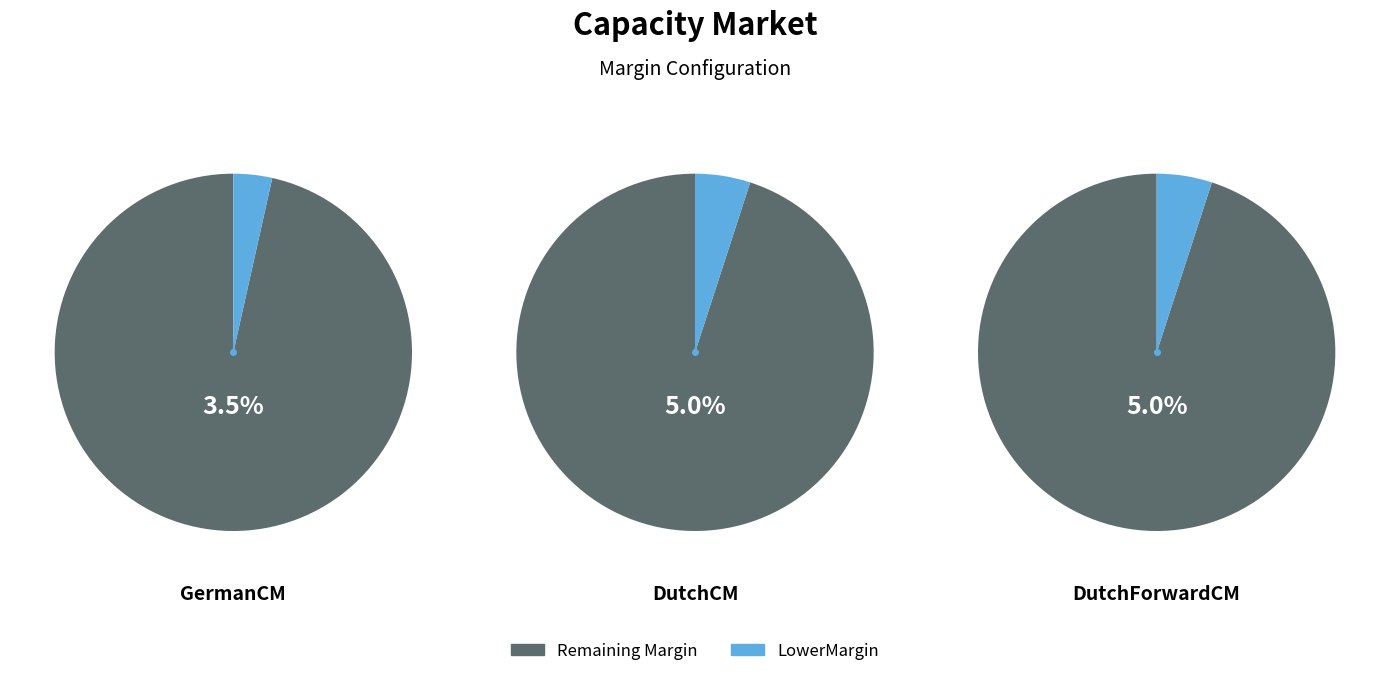

The UpperMargin slice represents 61% of the pie. True or false?

False